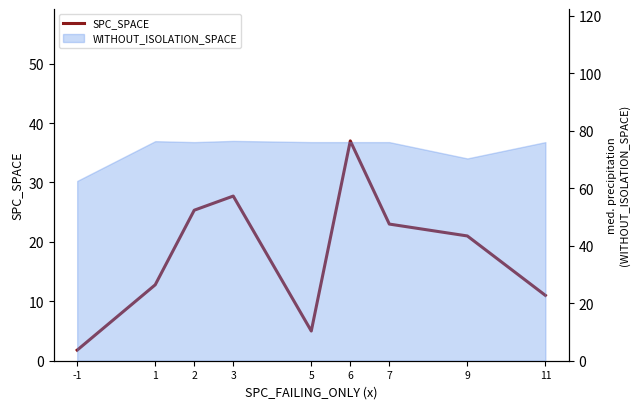

How many points are higher than both their immediate neighbors (excluding endpoints)?

2